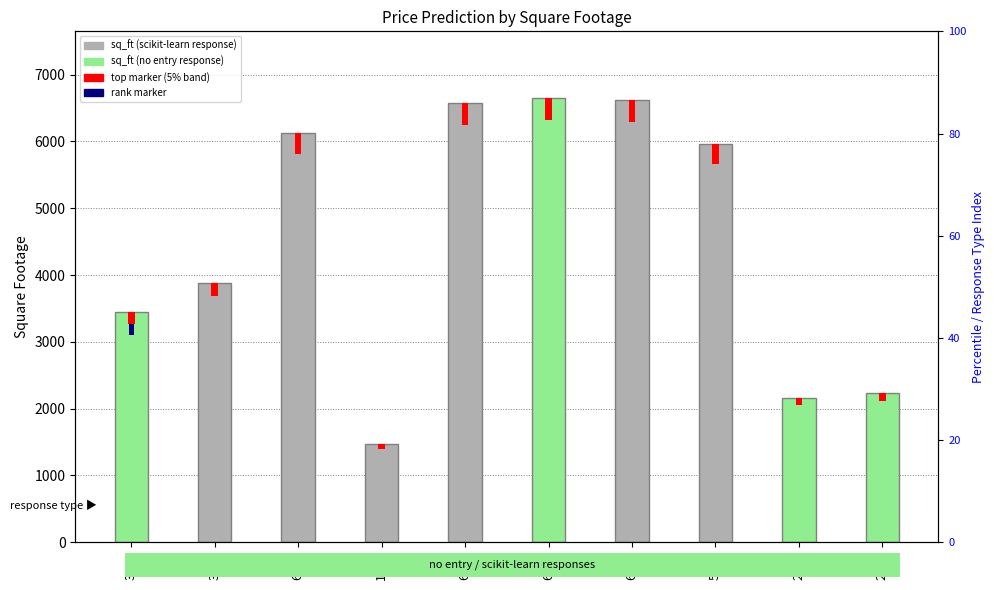

List the labels in order of value, largest first.

6650, 6614, 6572, 6124, 5961, 3874, 3444, 2229, 2166, 1475